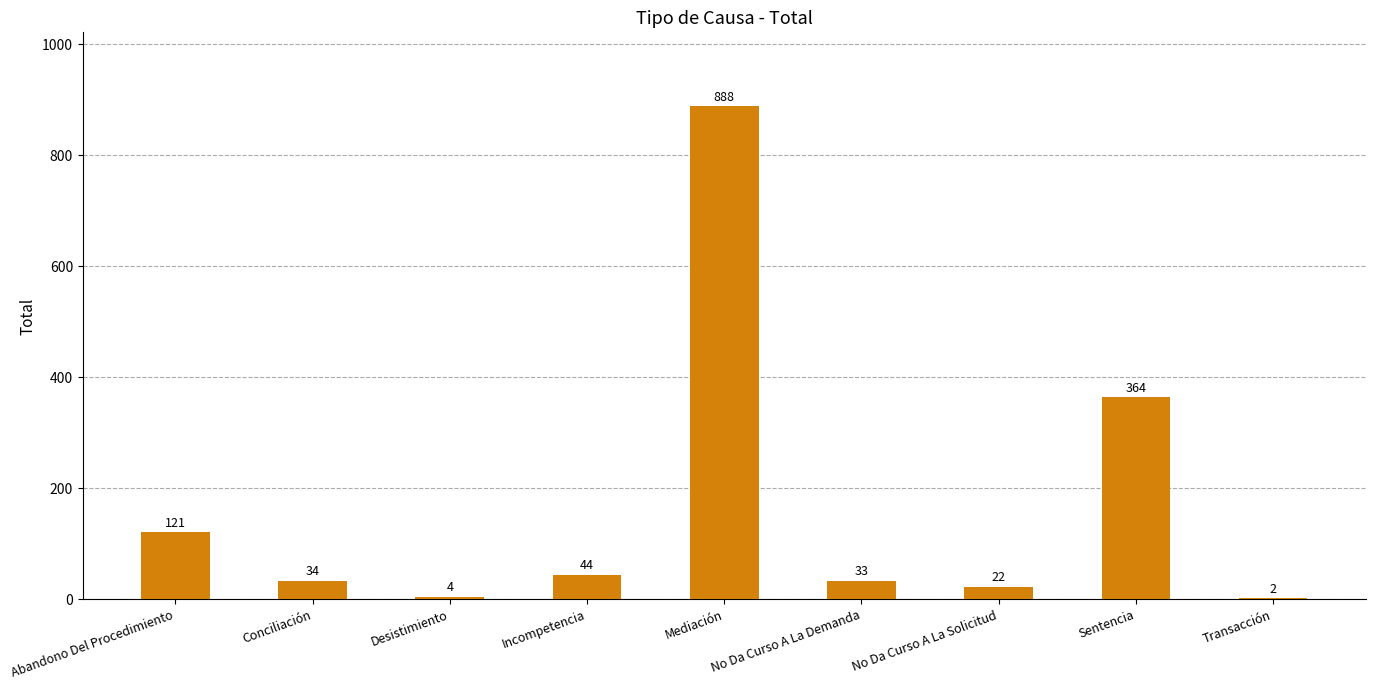

Is it true that the value at Transacción is 2?

True